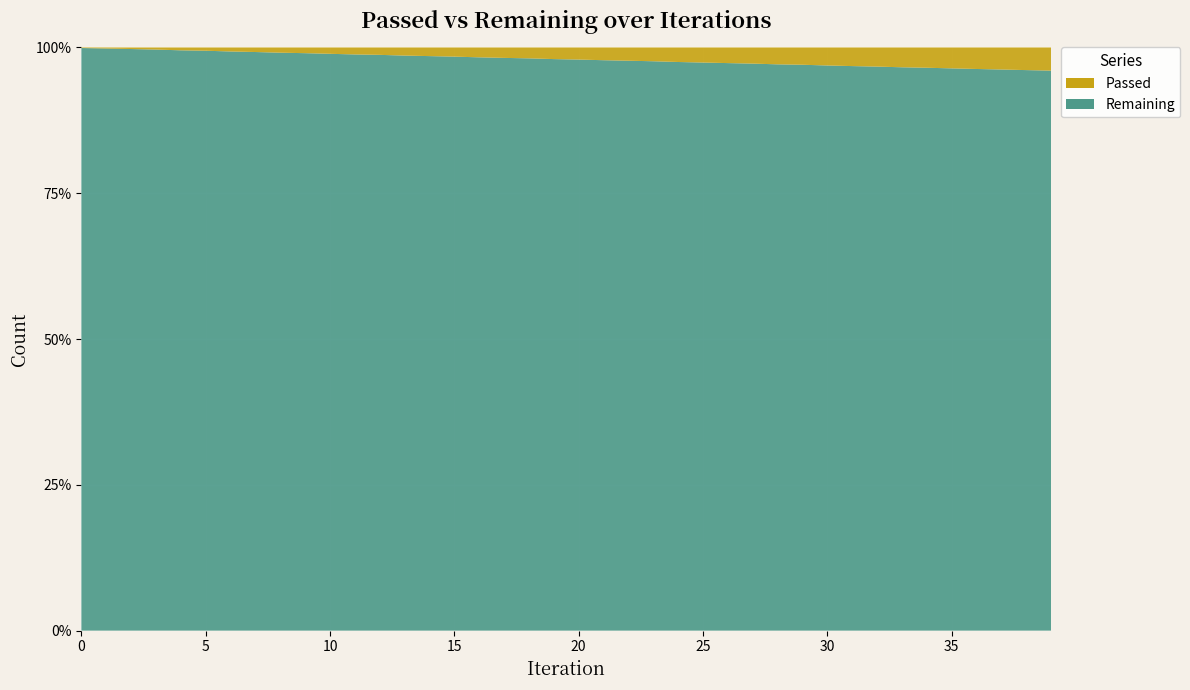

Reading left to right, extract all data points from this chart.

Passed: 3	5	7	9	12	14	17	19	22	24	28	32	35	38	40	42	46	51	54	58	60	63	66	68	72	74	76	78	81	83	86	89	91	94	98	101	106	108	111	113
Remaining: 3039	2724	2567	2481	2424	2471	2442	2403	2424	2421	2538	2639	2718	2686	2655	2624	2668	2797	2834	2847	2827	2817	2833	2805	2814	2786	2756	2735	2717	2714	2695	2696	2680	2670	2717	2714	2765	2747	2747	2729